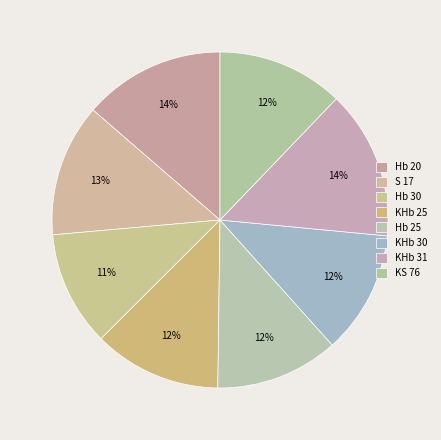

Rank the categories by value from lowest to highest.

Hb 30, KHb 30, Hb 25, KS 76, KHb 25, S 17, Hb 20, KHb 31